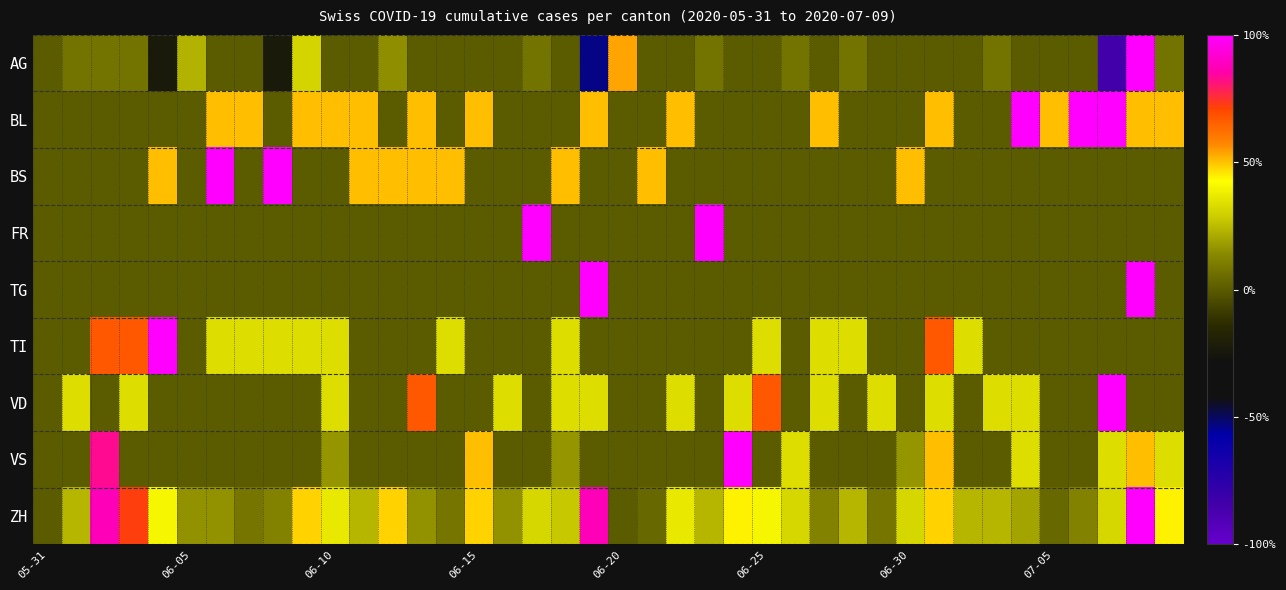

Which series has the widest spread of values?

AG